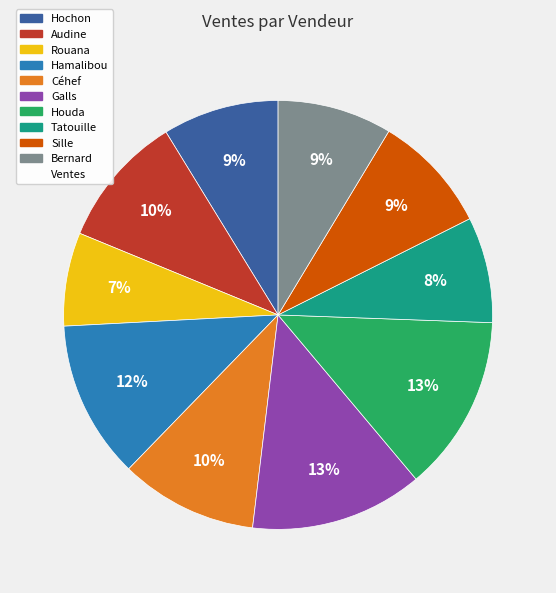

Does any single category account for the majority?

No